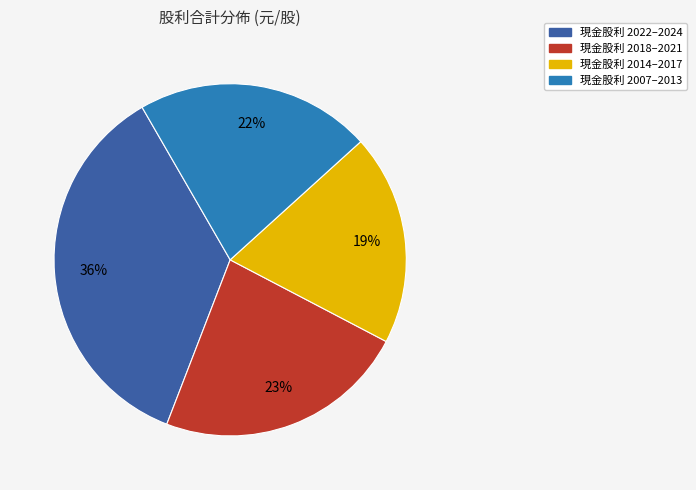

To the nearest percent, what is the average slice percentage?

25%